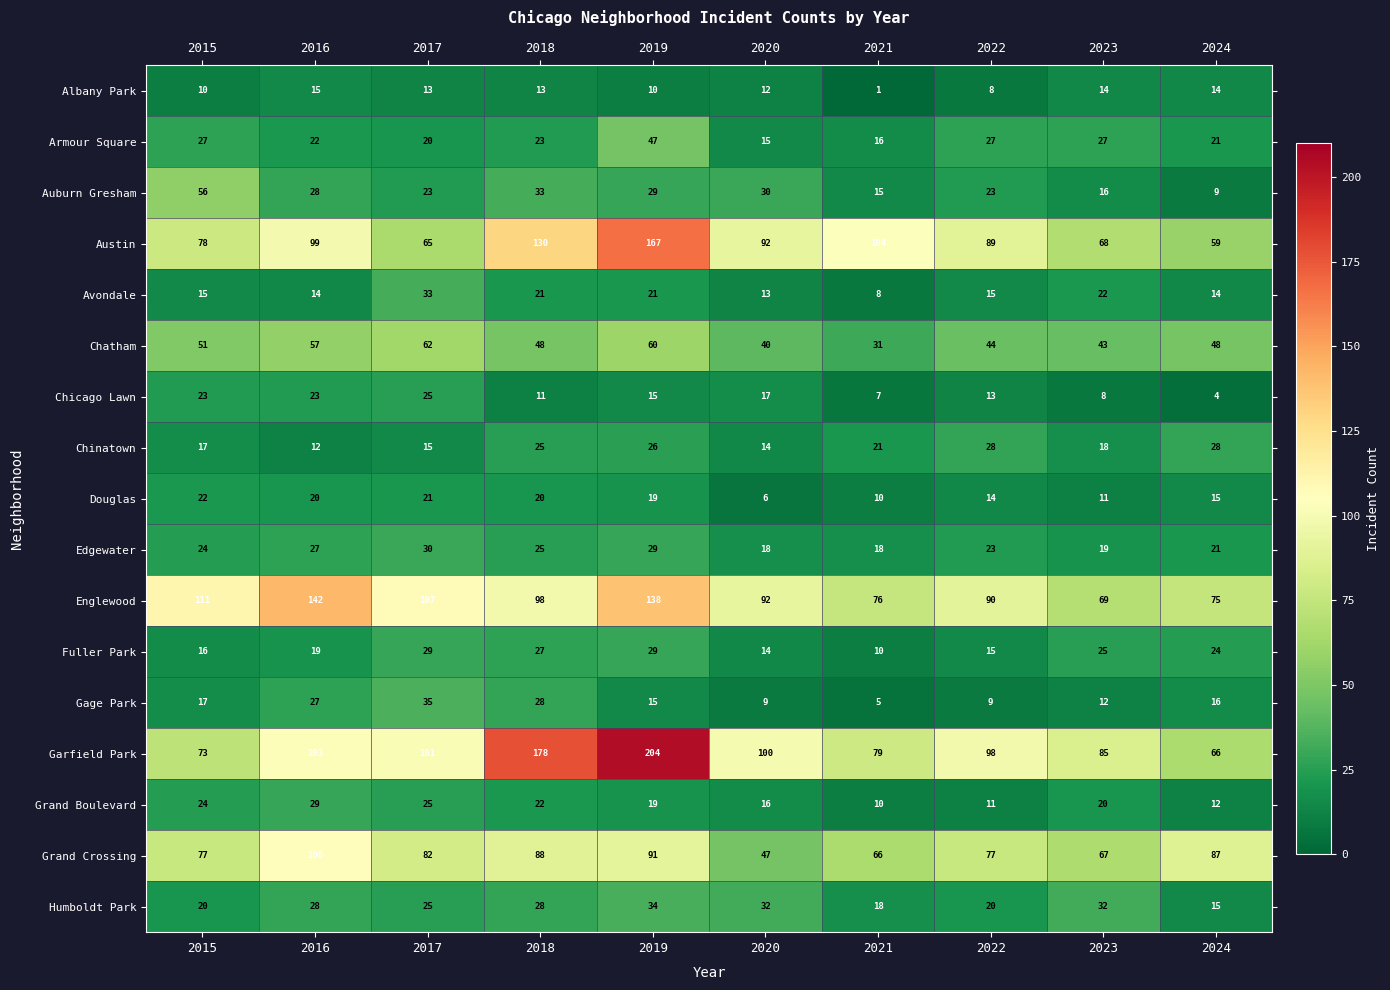

What is the sum of all Albany Park values?

110